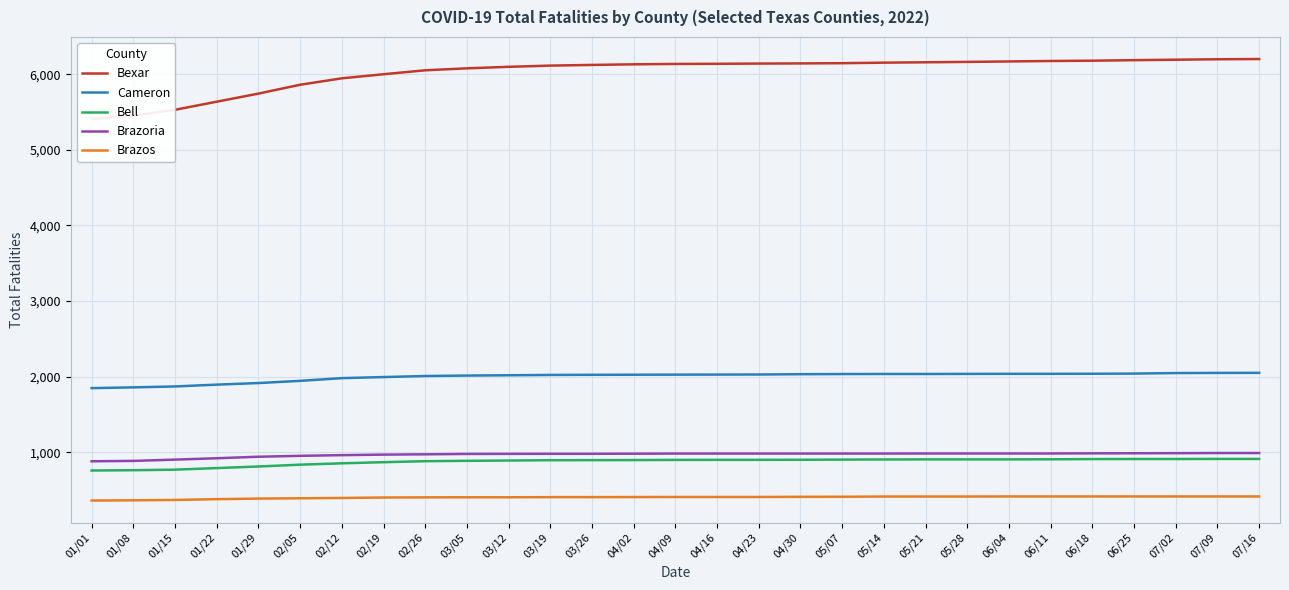

Reading left to right, list all the values displayed in this chart.

Bexar: 01/01=5409	01/08=5453	01/15=5529	01/22=5636	01/29=5743	02/05=5860	02/12=5945	02/19=5999	02/26=6051	03/05=6077	03/12=6097	03/19=6113	03/26=6122	04/02=6130	04/09=6135	04/16=6137	04/23=6140	04/30=6142	05/07=6145	05/14=6152	05/21=6157	05/28=6162	06/04=6168	06/11=6174	06/18=6178	06/25=6185	07/02=6191	07/09=6197	07/16=6200
Cameron: 01/01=1850	01/08=1860	01/15=1872	01/22=1896	01/29=1917	02/05=1946	02/12=1982	02/19=1996	02/26=2010	03/05=2016	03/12=2020	03/19=2024	03/26=2026	04/02=2027	04/09=2028	04/16=2029	04/23=2030	04/30=2034	05/07=2036	05/14=2037	05/21=2037	05/28=2038	06/04=2039	06/11=2039	06/18=2040	06/25=2042	07/02=2049	07/09=2051	07/16=2052
Bell: 01/01=761	01/08=765	01/15=772	01/22=793	01/29=814	02/05=838	02/12=856	02/19=871	02/26=884	03/05=889	03/12=893	03/19=897	03/26=898	04/02=899	04/09=901	04/16=902	04/23=902	04/30=903	05/07=905	05/14=907	05/21=908	05/28=908	06/04=908	06/11=909	06/18=912	06/25=913	07/02=913	07/09=914	07/16=914
Brazoria: 01/01=883	01/08=888	01/15=905	01/22=923	01/29=943	02/05=955	02/12=964	02/19=971	02/26=975	03/05=980	03/12=981	03/19=982	03/26=982	04/02=983	04/09=985	04/16=985	04/23=985	04/30=985	05/07=985	05/14=985	05/21=986	05/28=986	06/04=986	06/11=986	06/18=988	06/25=989	07/02=990	07/09=992	07/16=992
Brazos: 01/01=364	01/08=367	01/15=372	01/22=382	01/29=390	02/05=394	02/12=398	02/19=404	02/26=406	03/05=407	03/12=407	03/19=409	03/26=409	04/02=410	04/09=411	04/16=411	04/23=411	04/30=413	05/07=414	05/14=417	05/21=417	05/28=417	06/04=418	06/11=418	06/18=418	06/25=418	07/02=418	07/09=418	07/16=418